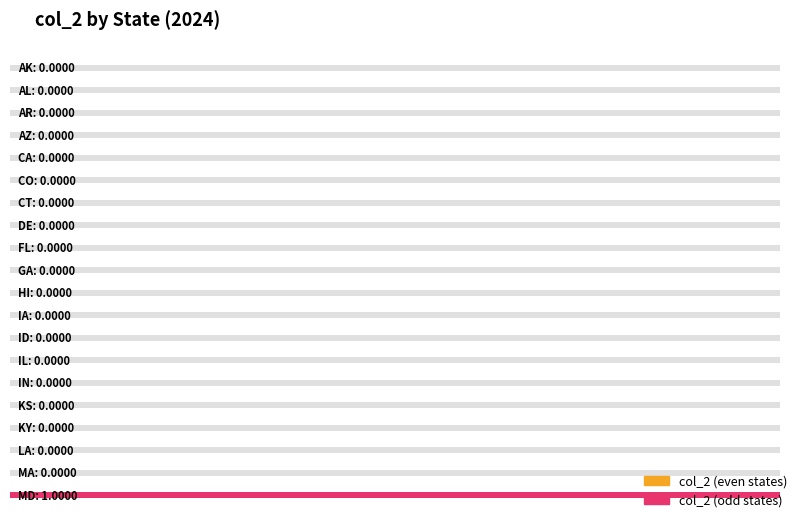

True or false: the data shows 1 at AL.

False